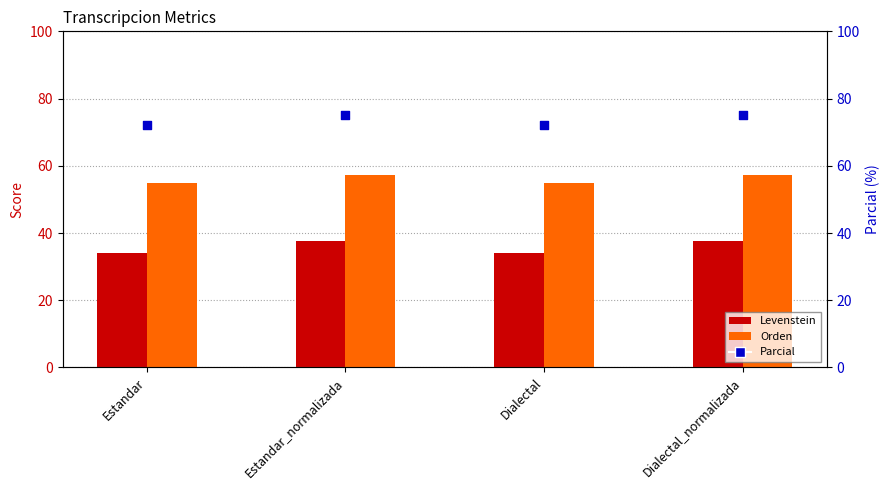

At how many categories does at least one series exceed 73?

2